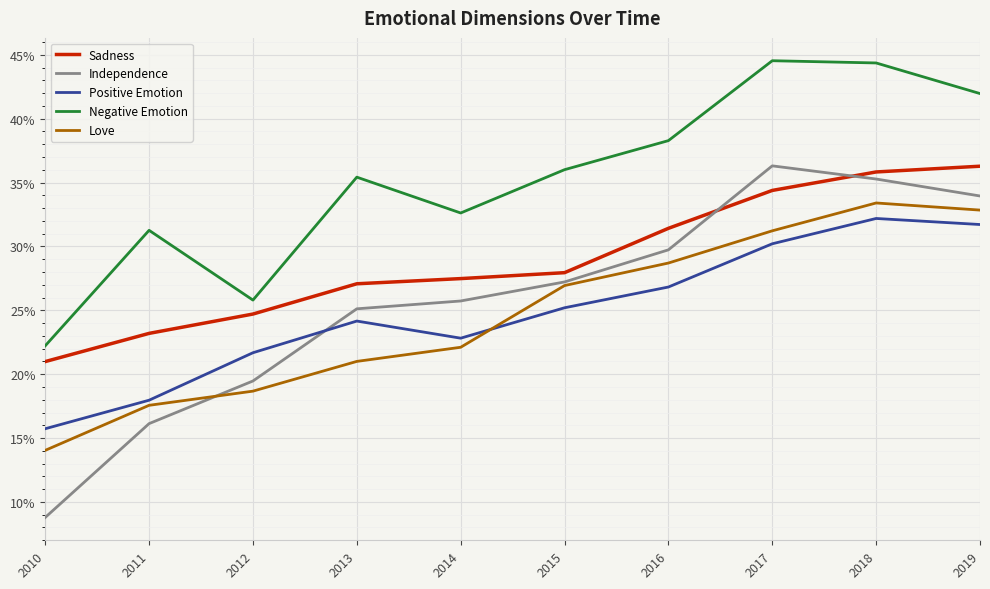

Reading right to left, list all the values displayed in this chart.

Sadness: 2019=0.4	2018=0.4	2017=0.3	2016=0.3	2015=0.3	2014=0.3	2013=0.3	2012=0.2	2011=0.2	2010=0.2
Independence: 2019=0.3	2018=0.4	2017=0.4	2016=0.3	2015=0.3	2014=0.3	2013=0.3	2012=0.2	2011=0.2	2010=0.1
Positive Emotion: 2019=0.3	2018=0.3	2017=0.3	2016=0.3	2015=0.3	2014=0.2	2013=0.2	2012=0.2	2011=0.2	2010=0.2
Negative Emotion: 2019=0.4	2018=0.4	2017=0.4	2016=0.4	2015=0.4	2014=0.3	2013=0.4	2012=0.3	2011=0.3	2010=0.2
Love: 2019=0.3	2018=0.3	2017=0.3	2016=0.3	2015=0.3	2014=0.2	2013=0.2	2012=0.2	2011=0.2	2010=0.1